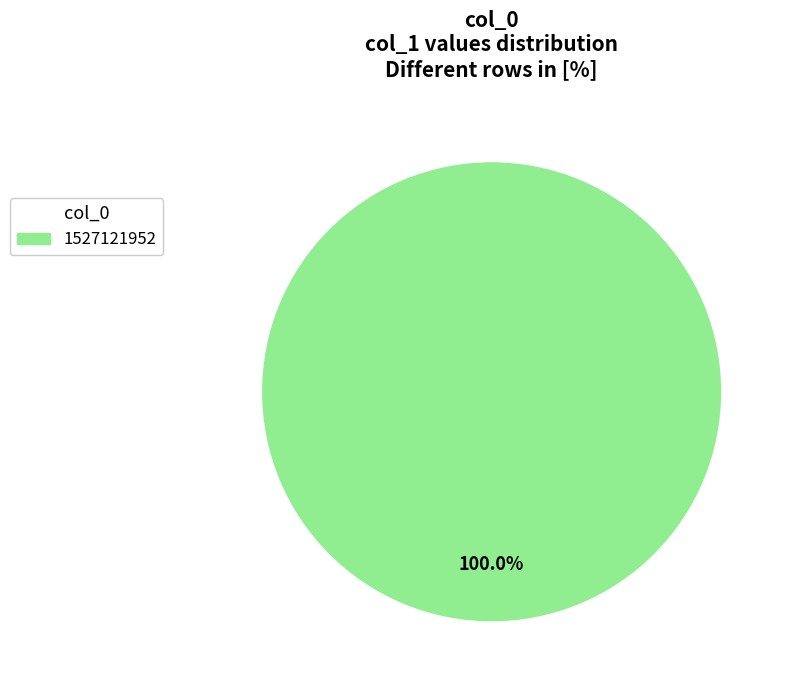

Does any single category account for the majority?

Yes